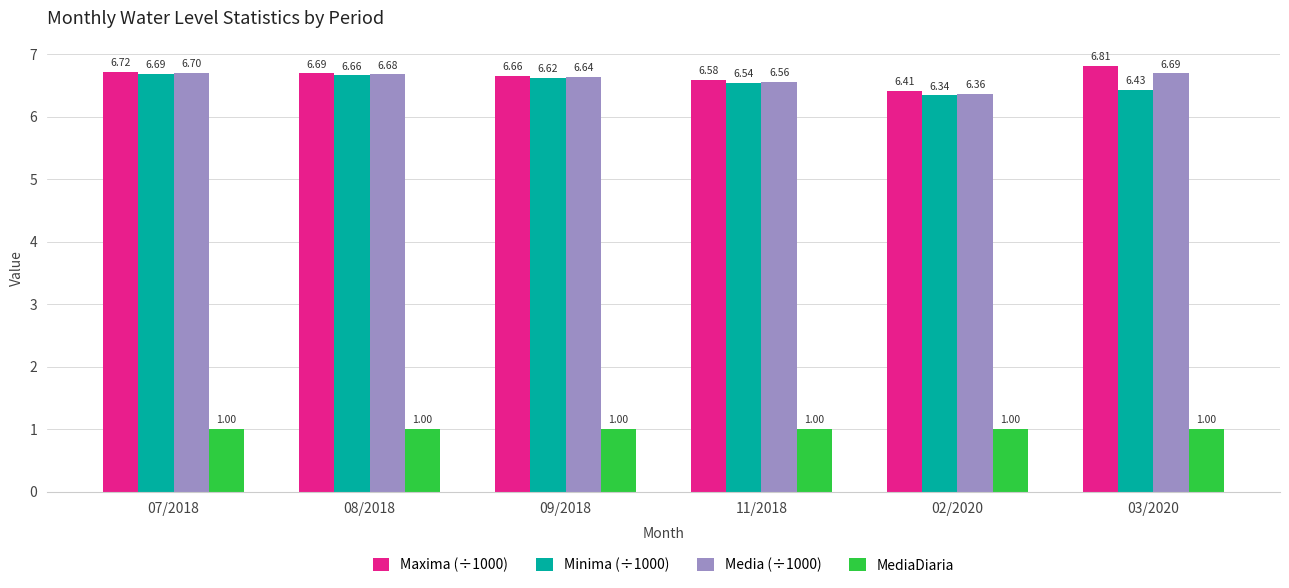

What is the sum of the MediaDiaria values at 07/2018 and 11/2018?

2.0